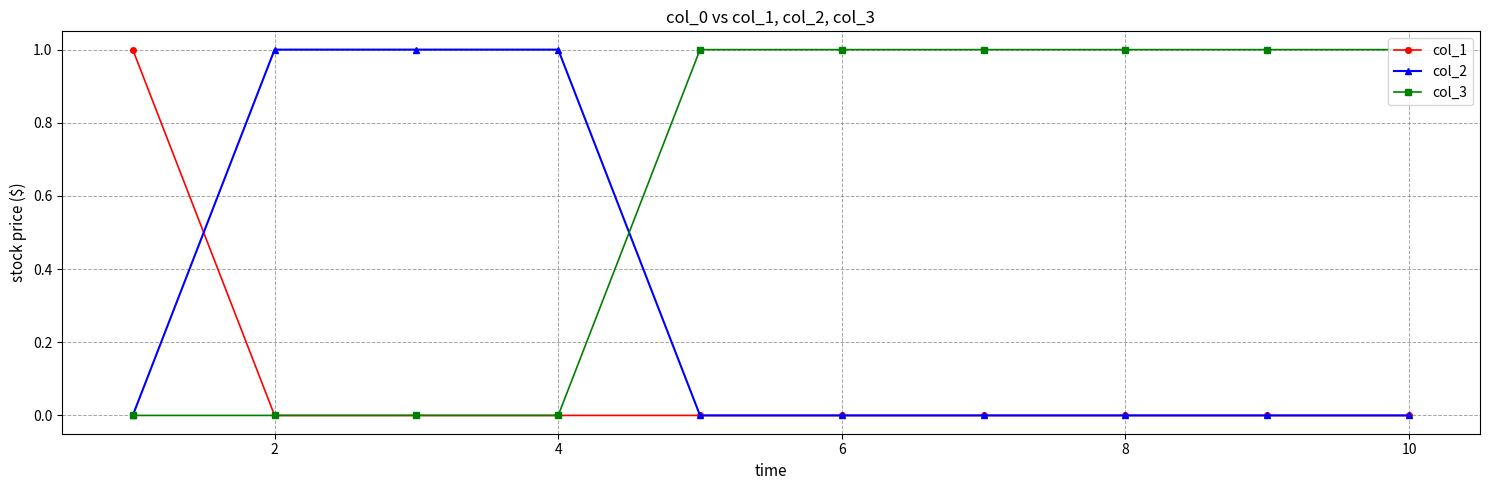

At how many categories does at least one series exceed 0?

10